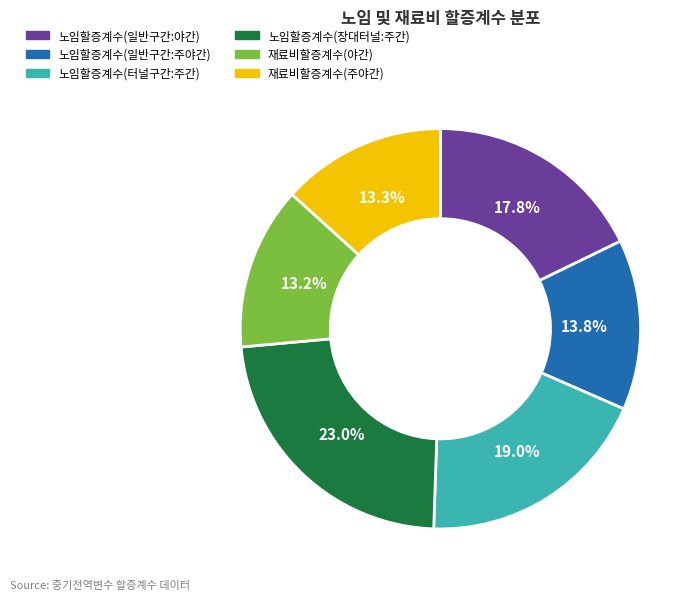

Which slice is the largest?

노임할증계수(장대터널:주간)